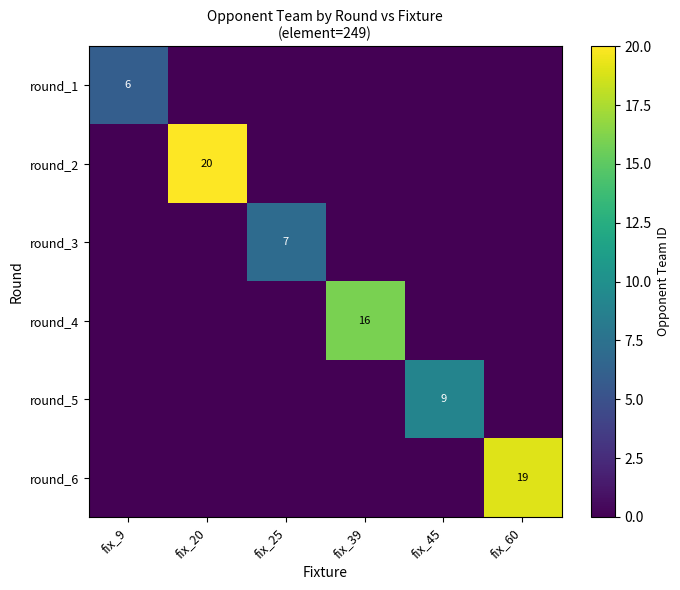

The round_2 series shows 20 at fix_20. True or false?

True